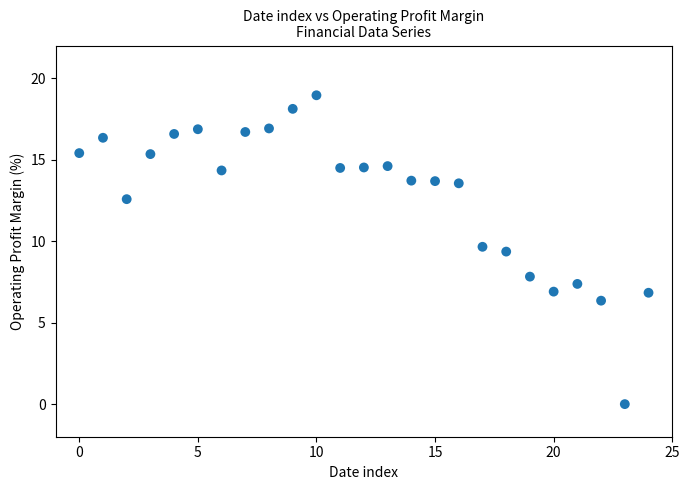

What is the range of Y values (max minus min)?

18.9